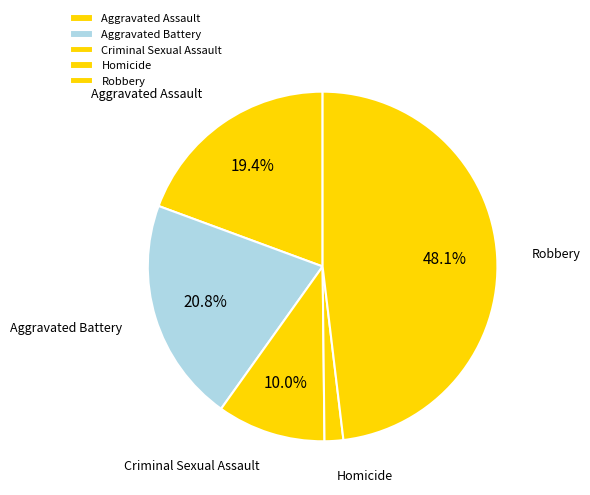

Is there a majority slice in this chart?

No